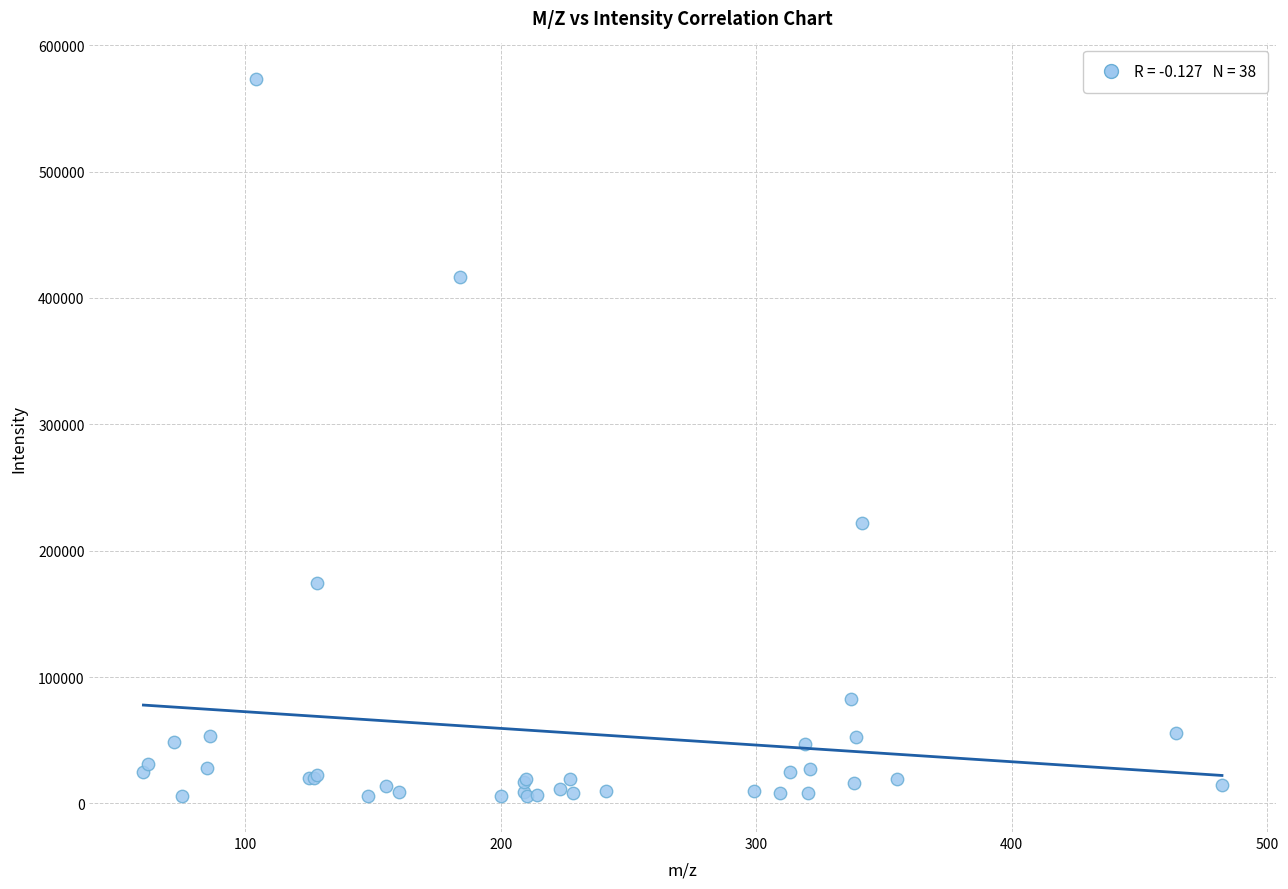

What Y value in the scatter plot is closest to 289406?

221786.8